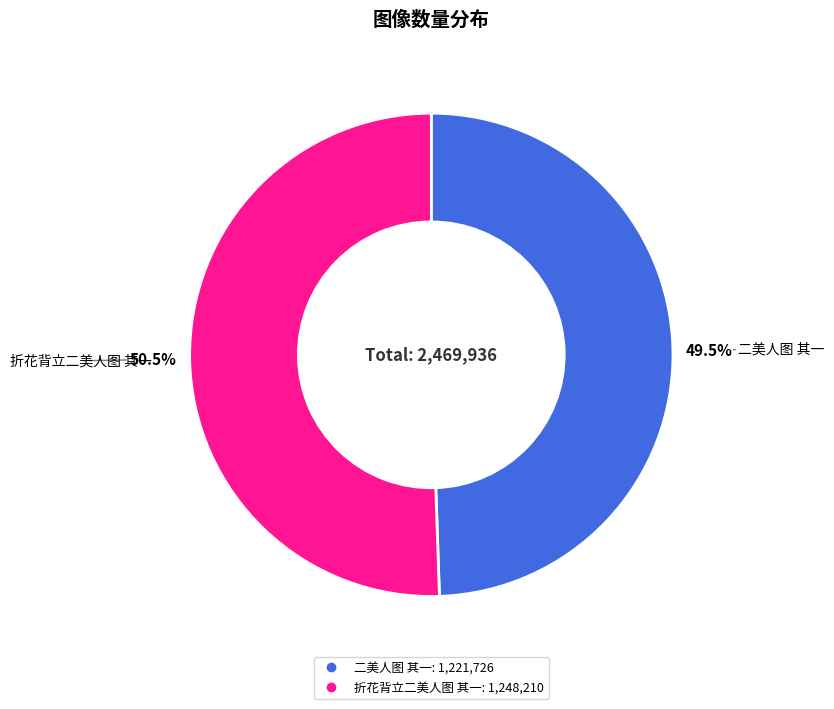

What percentage do 折花背立二美人图 其一 and 二美人图 其一 together represent?

100.0%